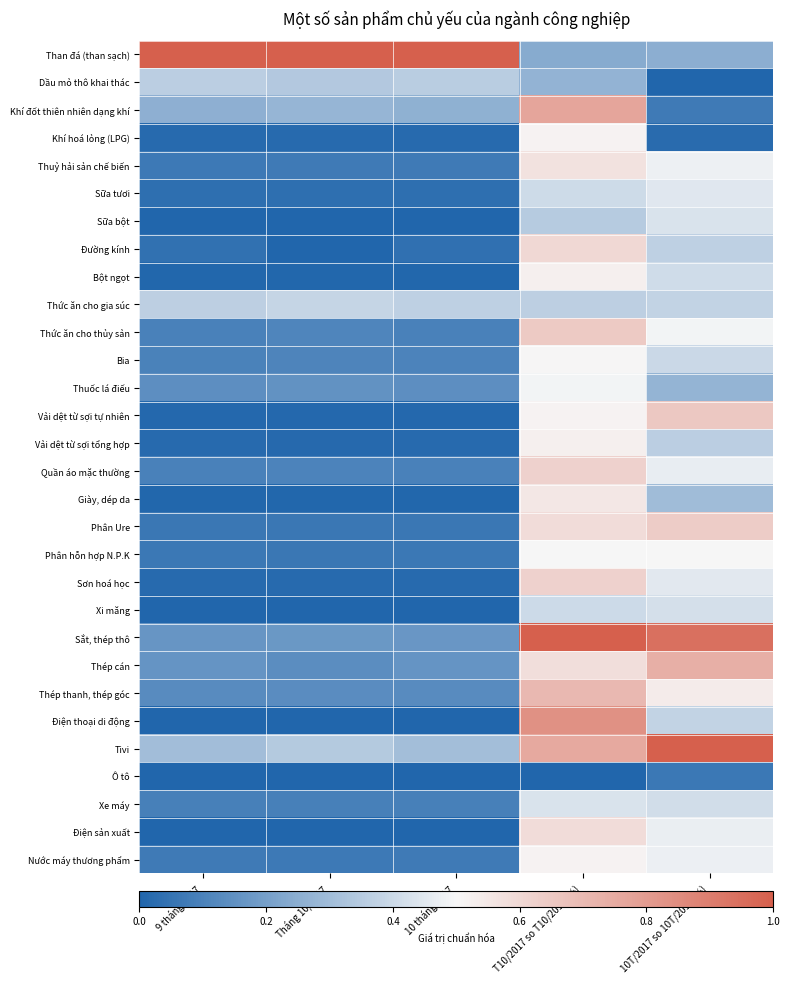

At 10T/2017 so 10T/2016 (%), list the series in order from smallest to largest.

Dầu mỏ thô khai thác, Khí hoá lỏng (LPG), Ô tô, Khí đốt thiên nhiên dạng khí, Than đá (than sạch), Thuốc lá điếu, Giày, dép da, Vải dệt từ sợi tổng hợp, Đường kính, Thức ăn cho gia súc, Điện thoại di động, Bia, Bột ngọt, Xe máy, Xi măng, Sữa bột, Sữa tươi, Sơn hoá học, Quần áo mặc thường, Điện sản xuất, Nước máy thương phẩm, Thuỷ hải sản chế biến, Thức ăn cho thủy sản, Phân hỗn hợp N.P.K, Thép thanh, thép góc, Phân Ure, Vải dệt từ sợi tự nhiên, Thép cán, Sắt, thép thô, Tivi